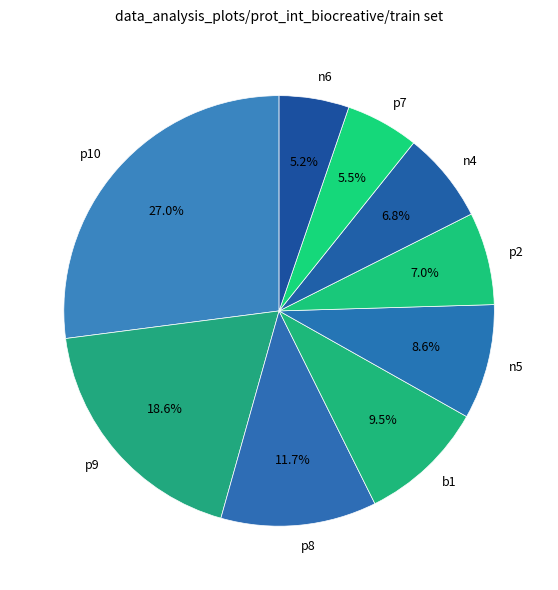

Is the sum of n5 and p8 greater than half?

No